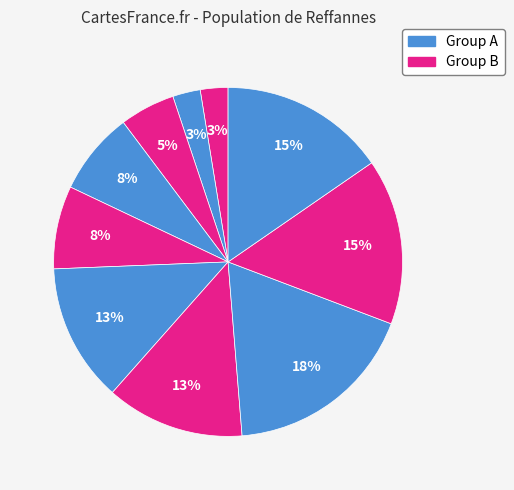

To the nearest percent, what is the average slice percentage?

10%